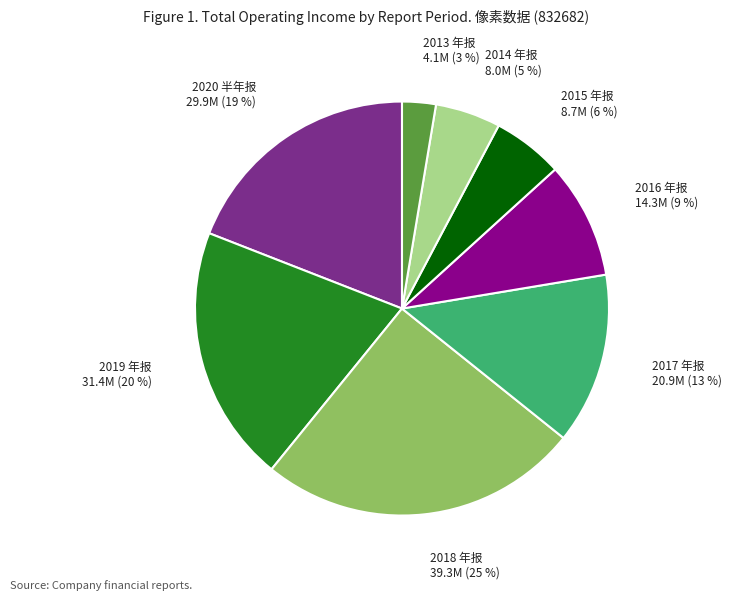

Is there any slice that represents more than half of the pie?

No